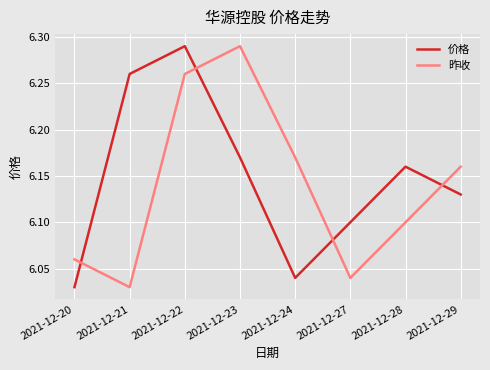

True or false: 价格 has a value of 4.0 at 2021-12-22.

False